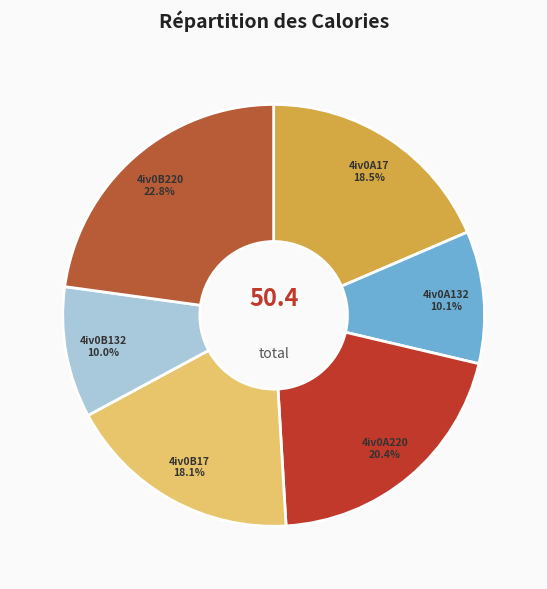

To the nearest percent, what is the combined percentage of 4iv0A132 and 4iv0A17?

29%